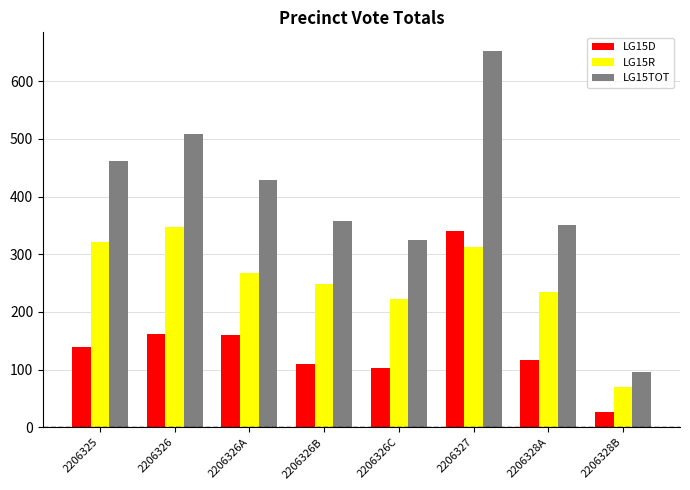

What is the sum of all LG15TOT values?

3178